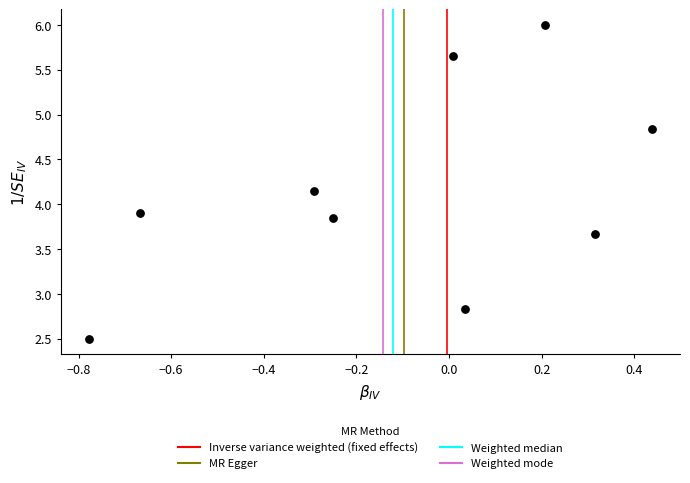

What is the average Y value?

4.2